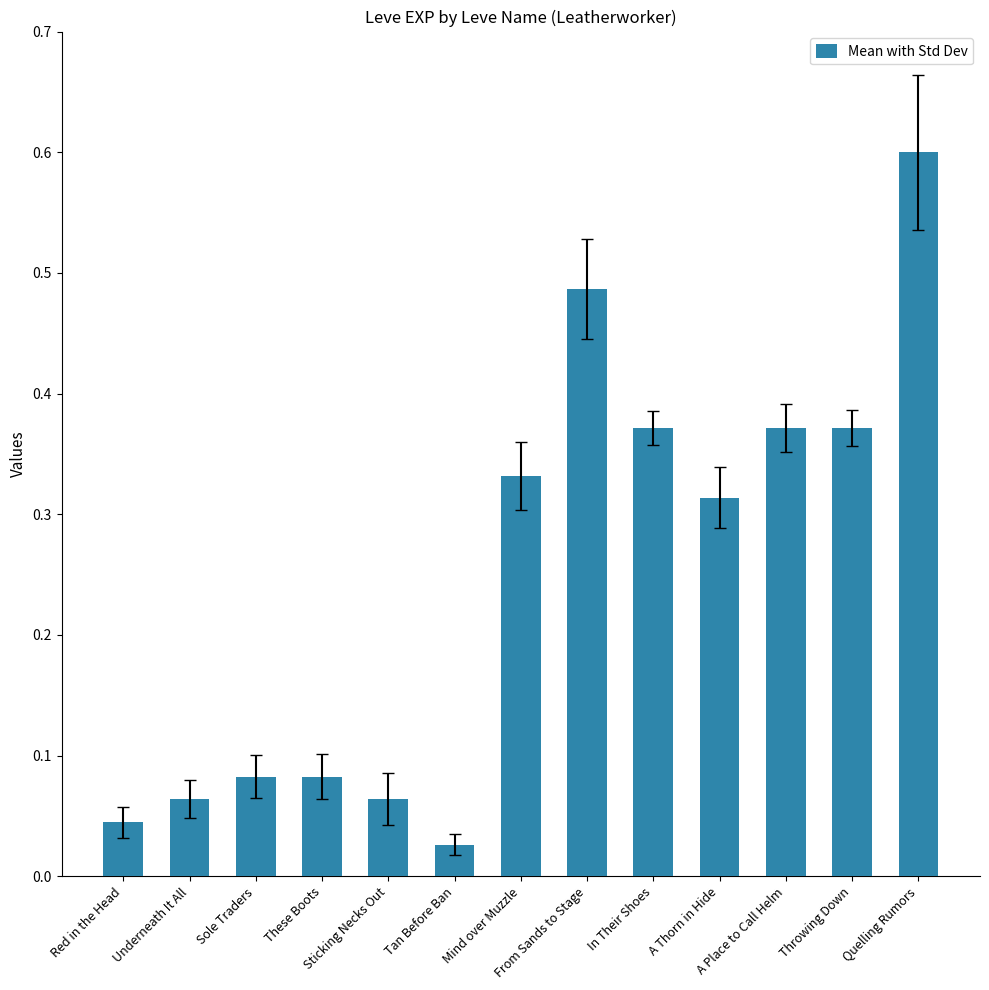

What is the difference between the maximum and minimum values?

0.6